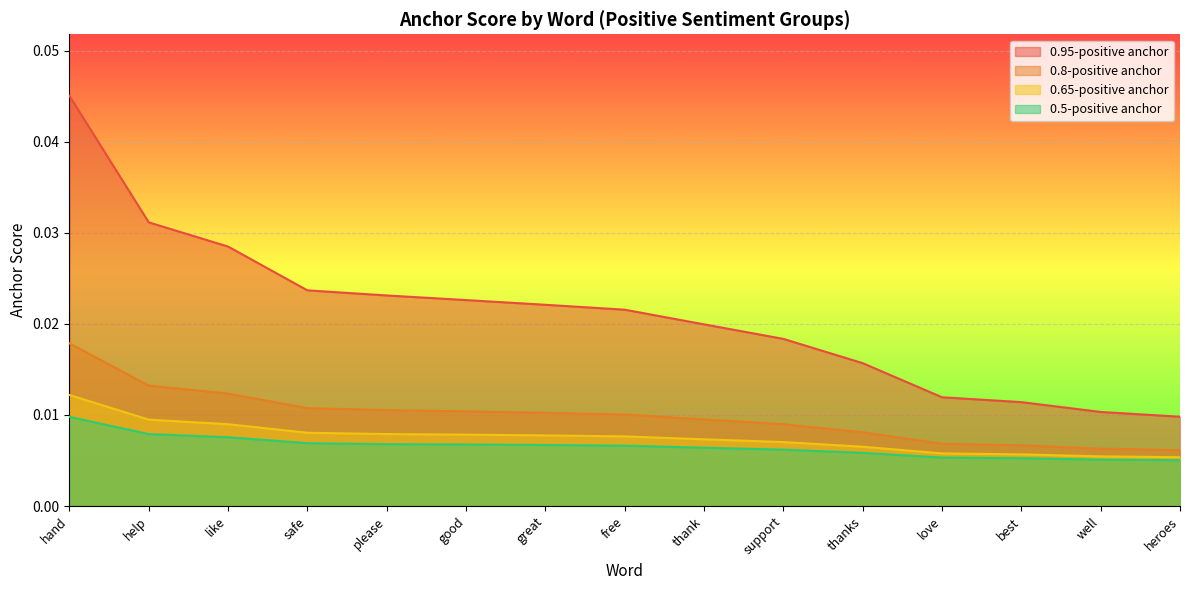

True or false: 0.8-positive anchor and 0.95-positive anchor cross at least once.

False